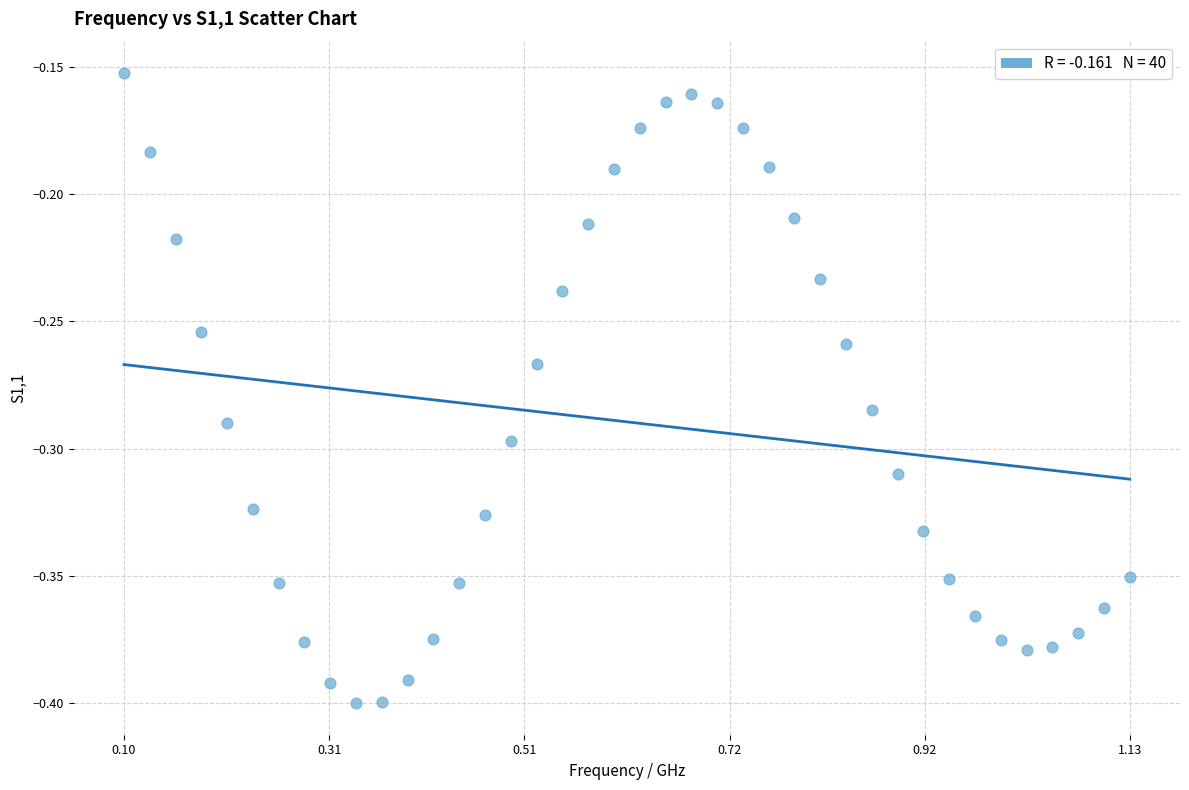

What is the range of X values (max minus min)?

1.0